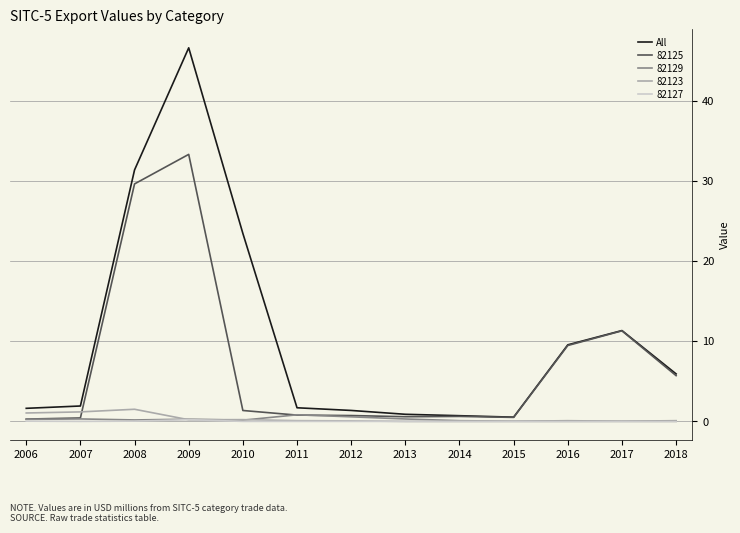

What is the maximum value for All?

46.6